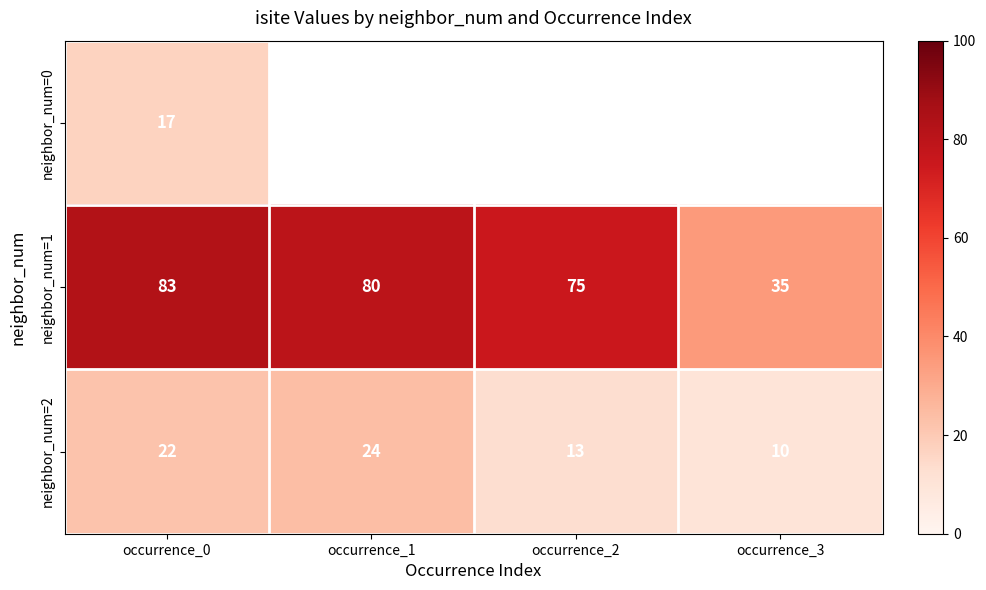

Rank the categories by neighbor_num=2 value from lowest to highest.

occurrence_3, occurrence_2, occurrence_0, occurrence_1